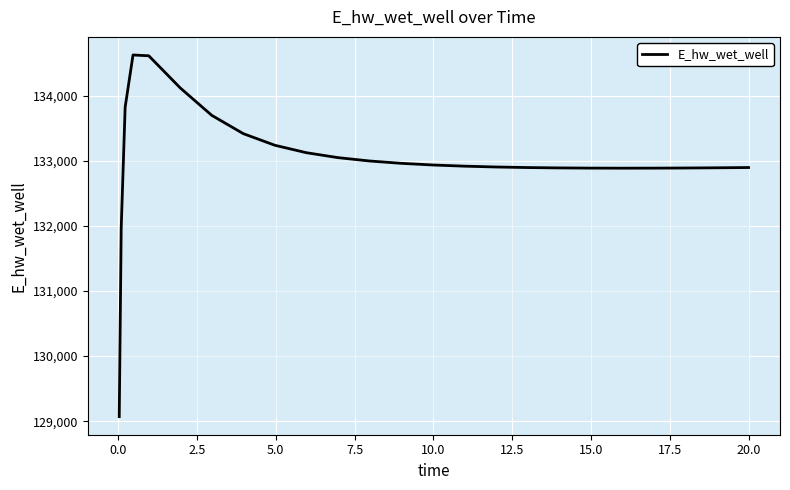

What is the minimum value shown in the chart?

129070.2